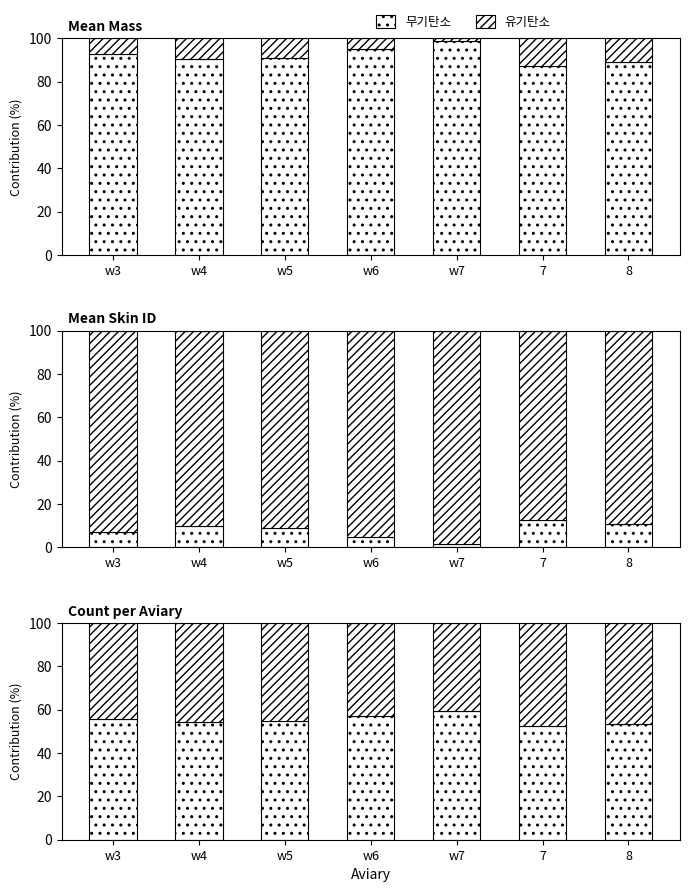

How many data points does each series have?

7